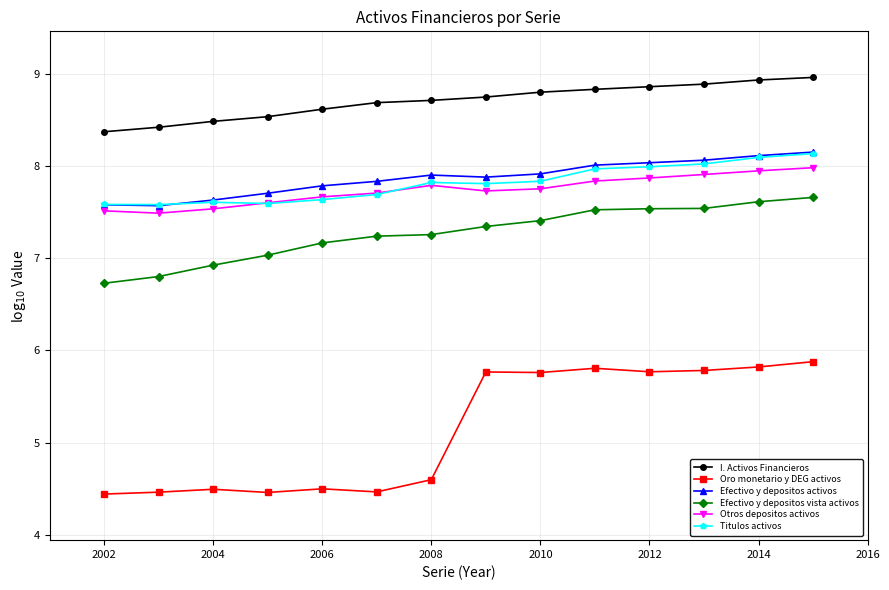

True or false: Oro monetario y DEG activos and I. Activos Financieros cross at least once.

False